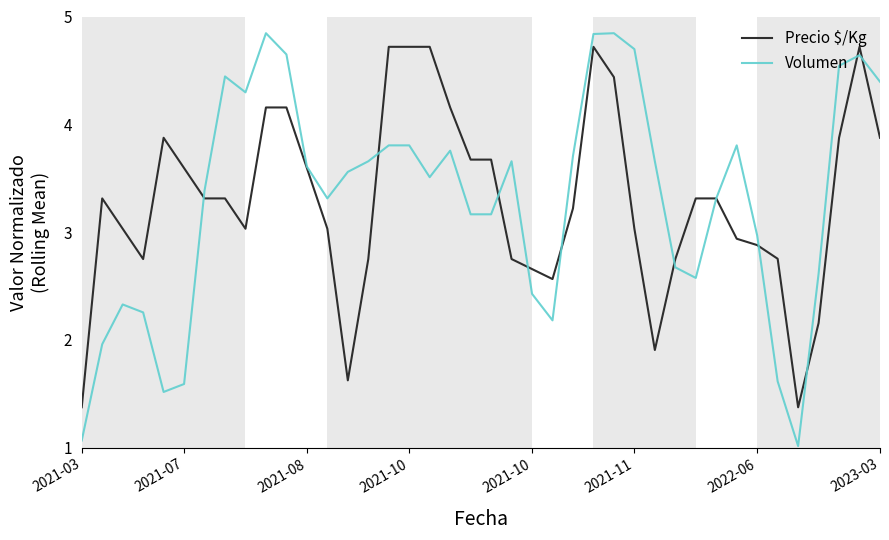

At how many categories does at least one series exceed 1?

40